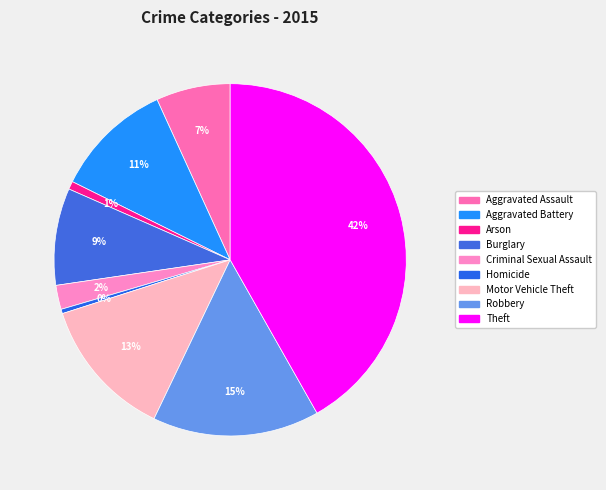

Do Criminal Sexual Assault and Aggravated Battery together represent more than half of the pie?

No